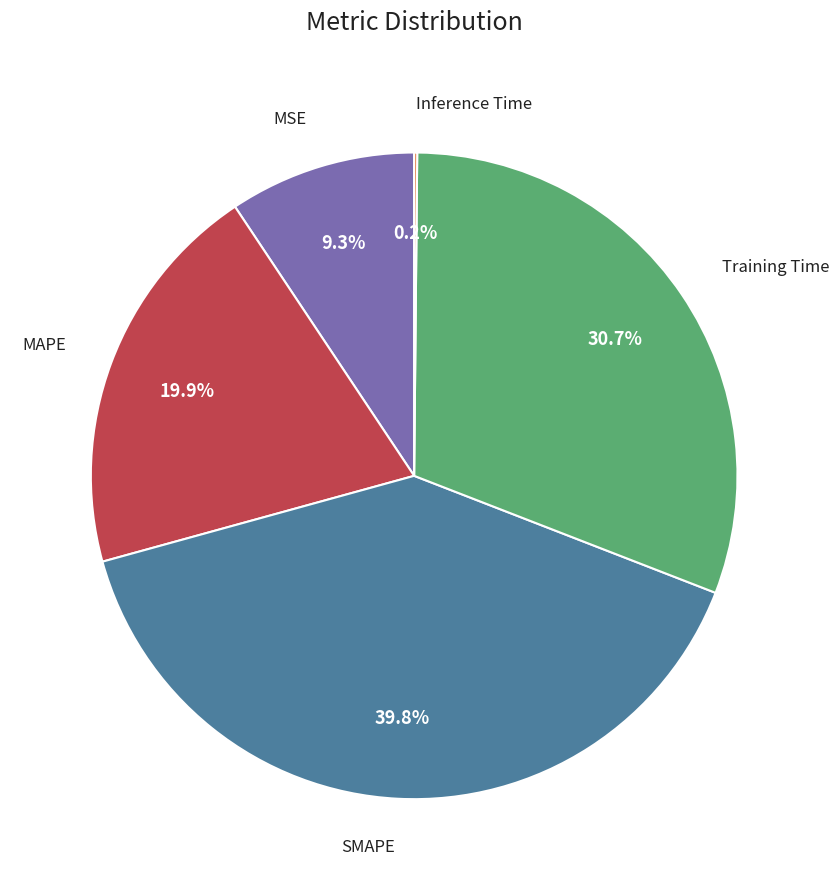

Does any single category account for the majority?

No